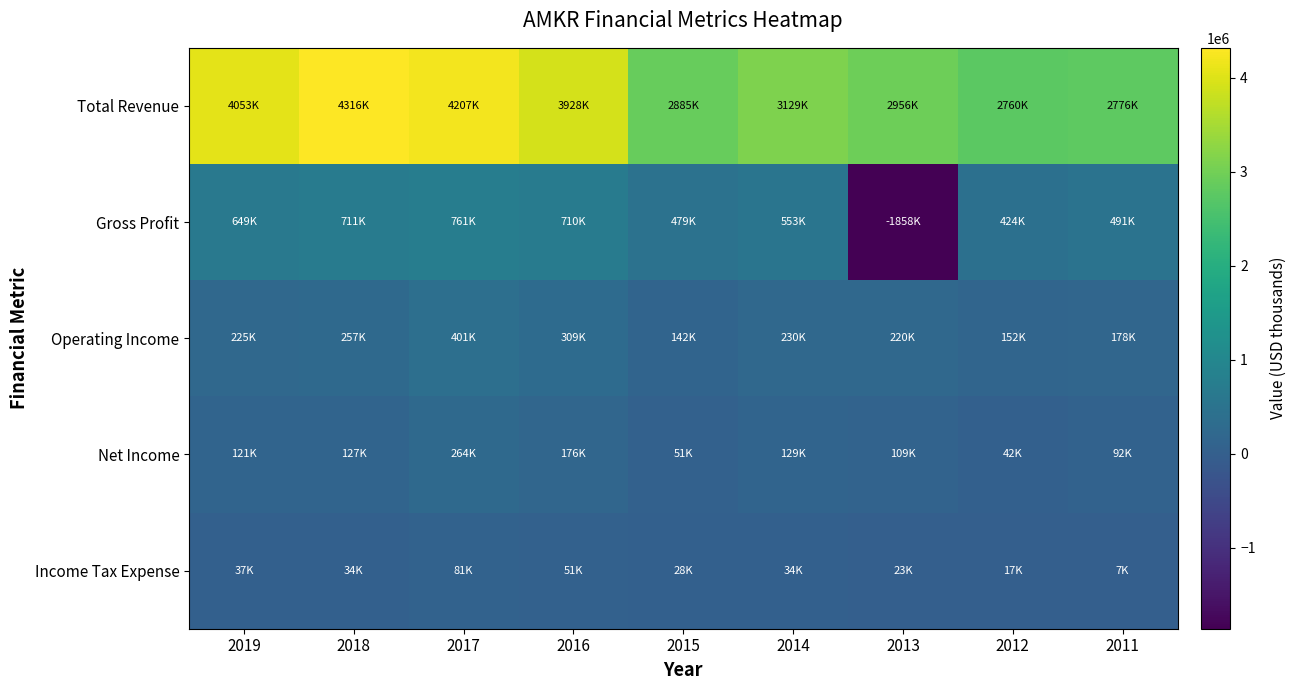

What is the greatest value displayed?

4316500